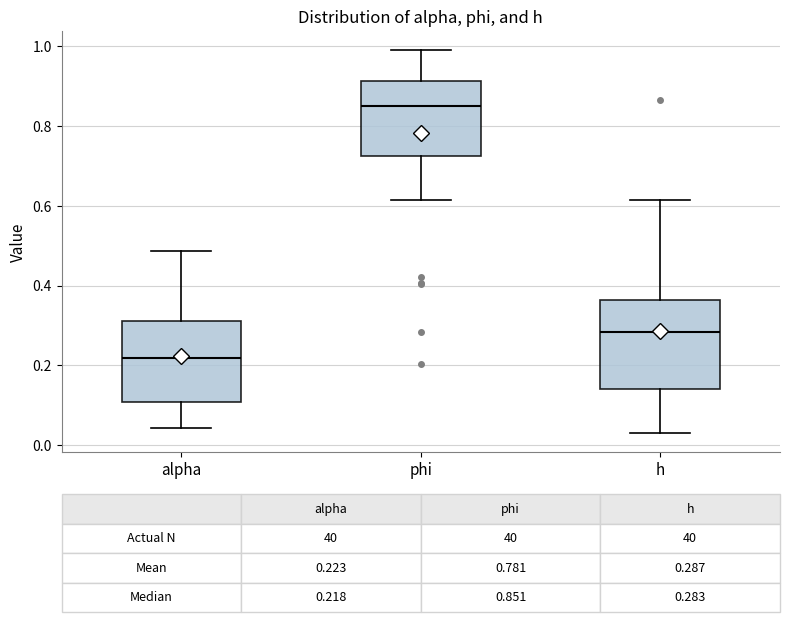

Which box has the highest median line?

phi